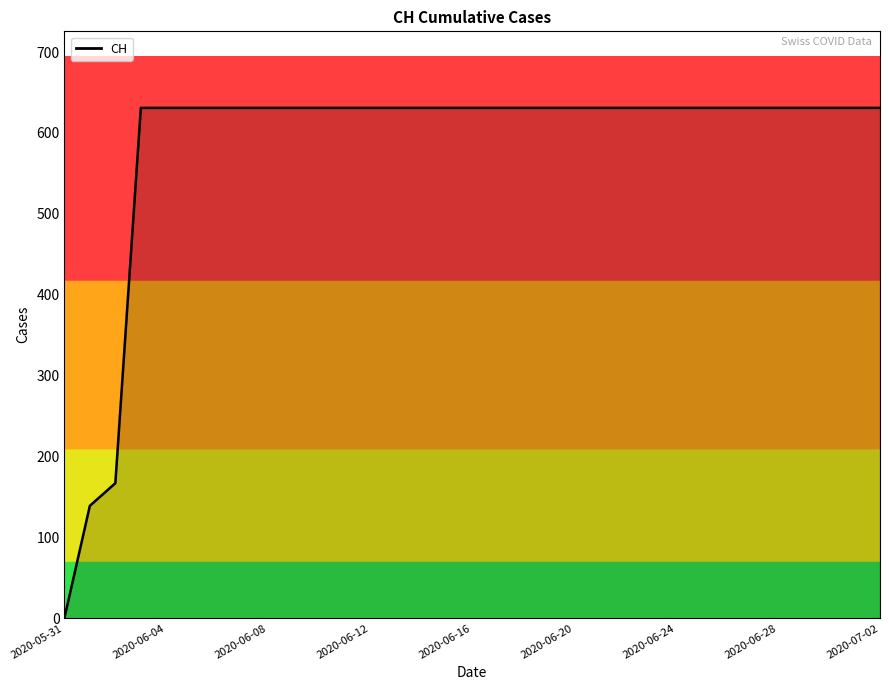

What is the difference between the maximum and minimum values?

631